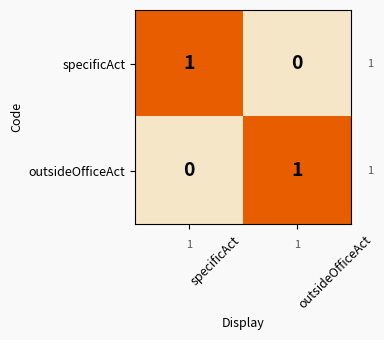

What is the maximum value shown in the chart?

1